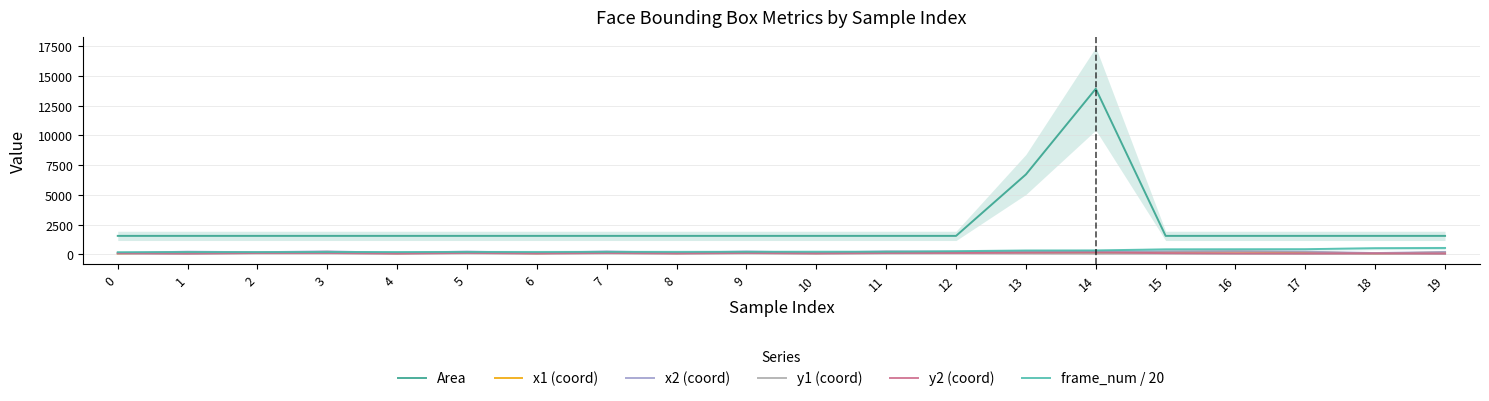

The x1 (coord) series shows 201.0 at 5. True or false?

True